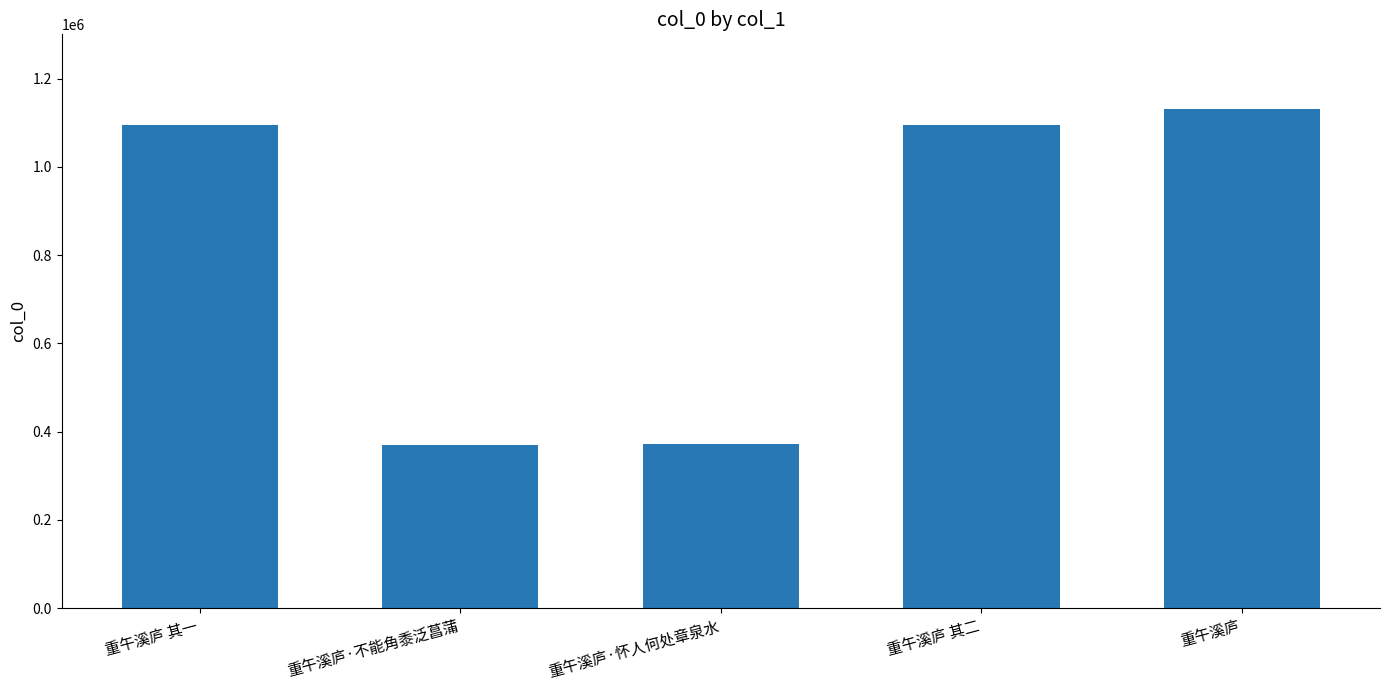

Which label corresponds to the largest value in the chart?

重午溪庐